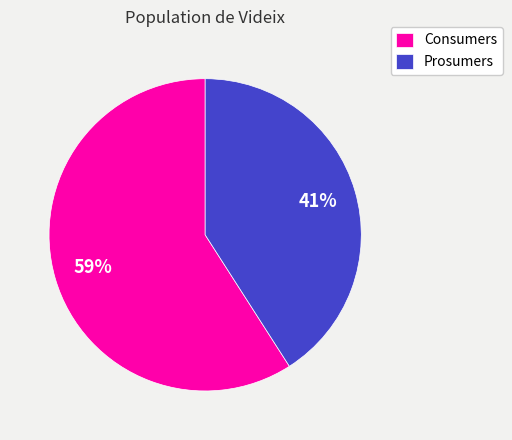

To the nearest percent, what percentage of the pie is Prosumers?

41%